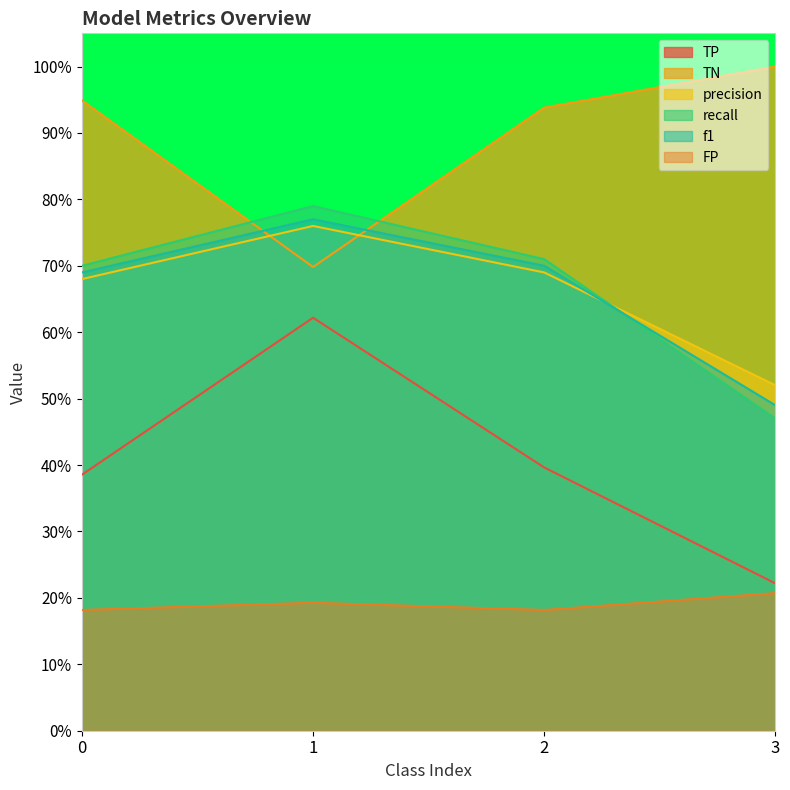

In f1, how many points are higher than both neighbors (excluding endpoints)?

1